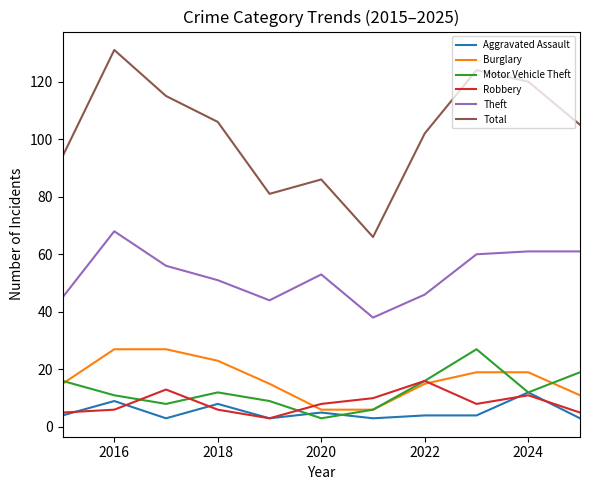

What are all the series names shown in the legend?

Aggravated Assault, Burglary, Motor Vehicle Theft, Robbery, Theft, Total